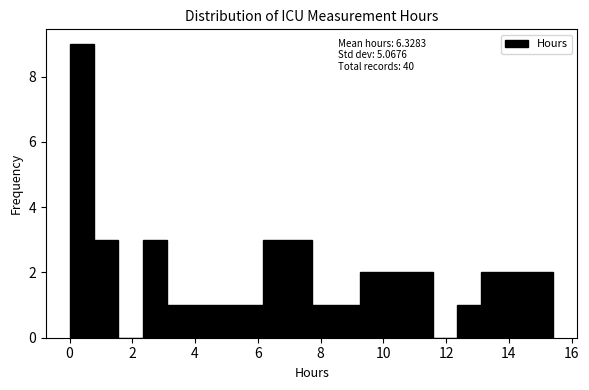

Read against the x-axis, roughly where is the centre of the tallest bar?

0.4